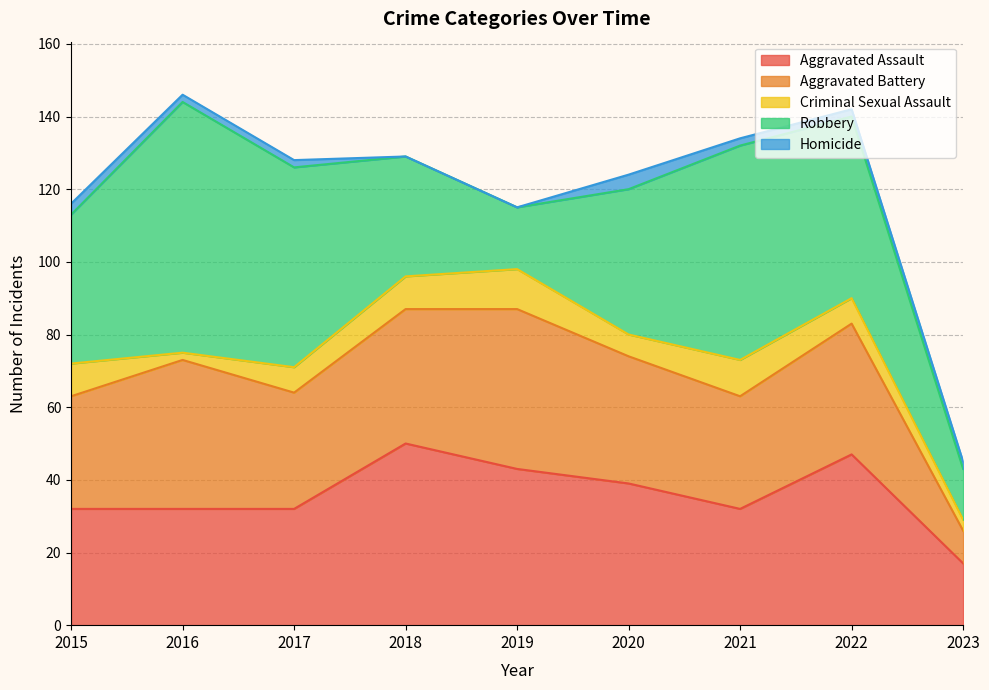

How many data points in Homicide are above 2?

2